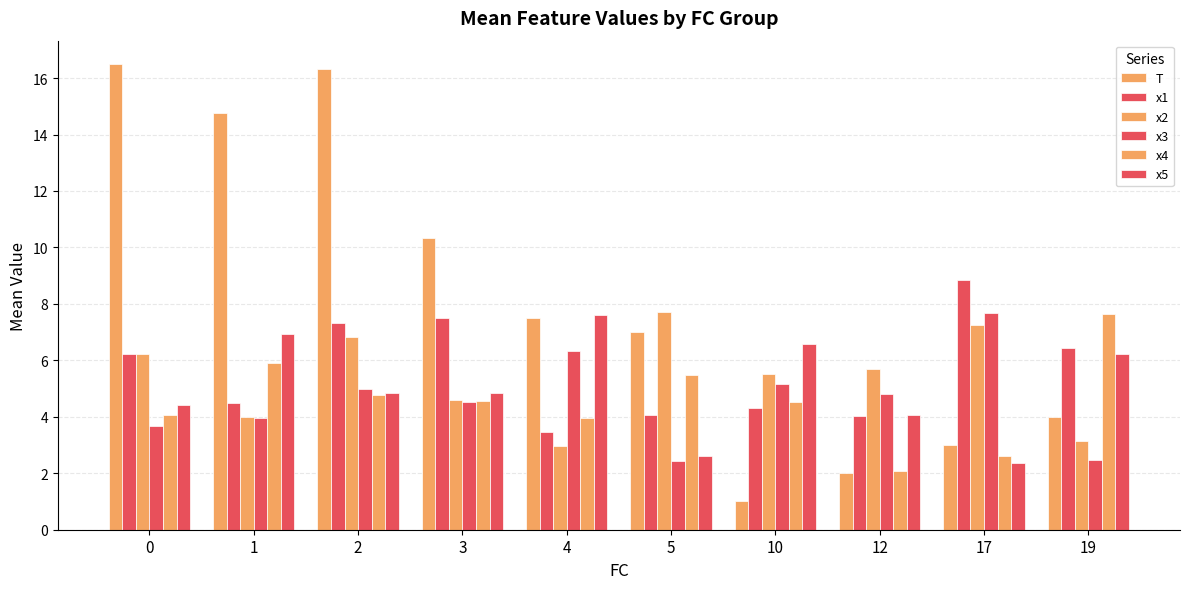

How many values in the x1 series are below 6?

5